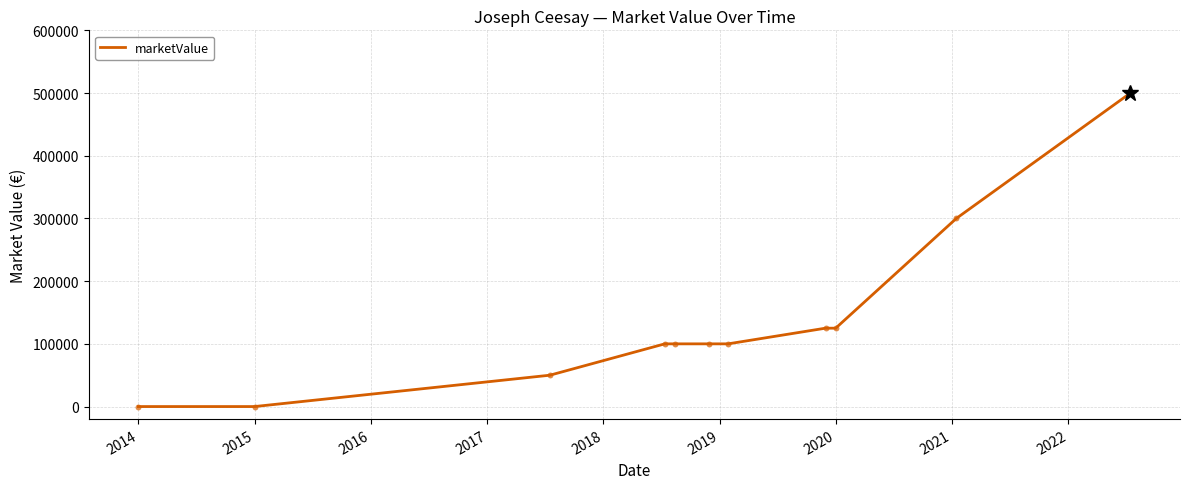

What is the maximum value shown in the chart?

500000